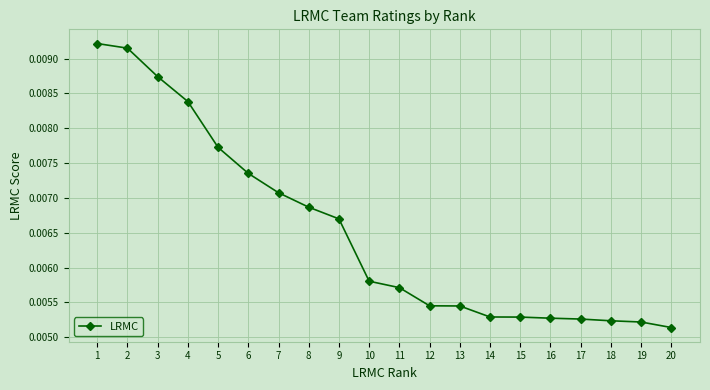

Where is the data nearest to the value 0?

20